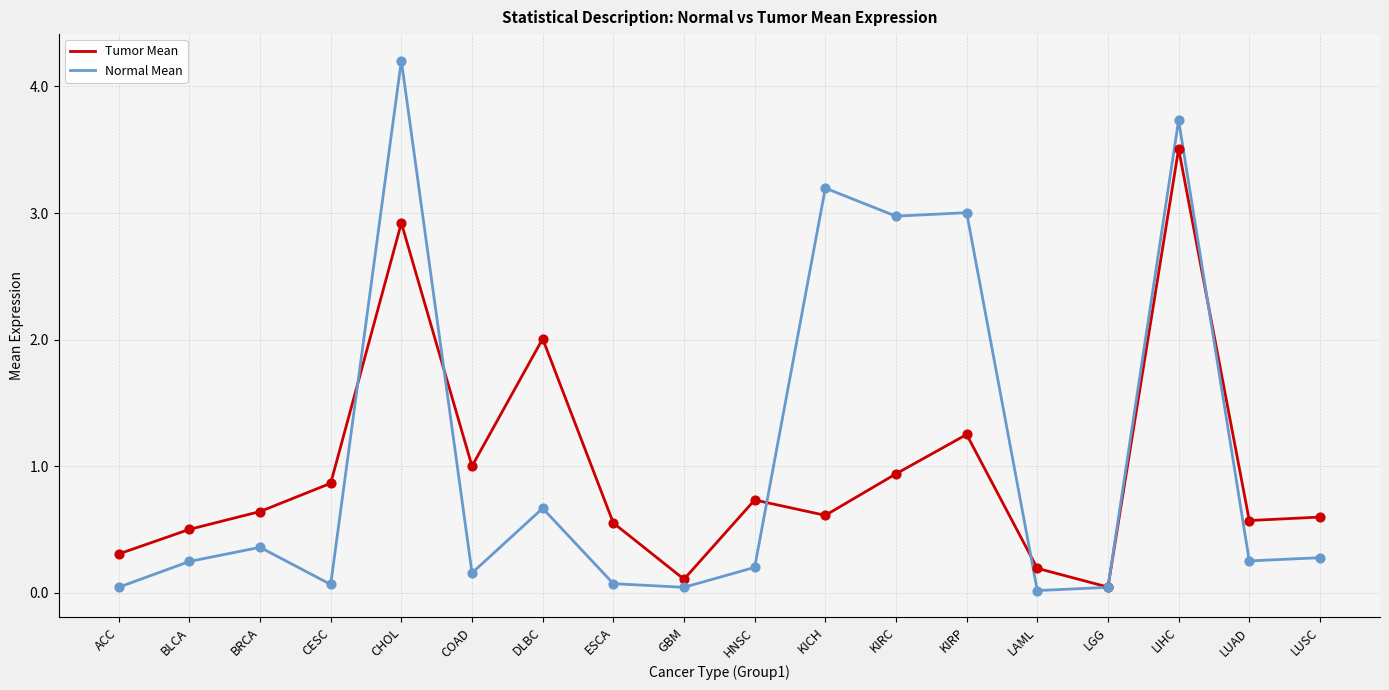

Which series has the largest range (max minus min)?

Normal Mean